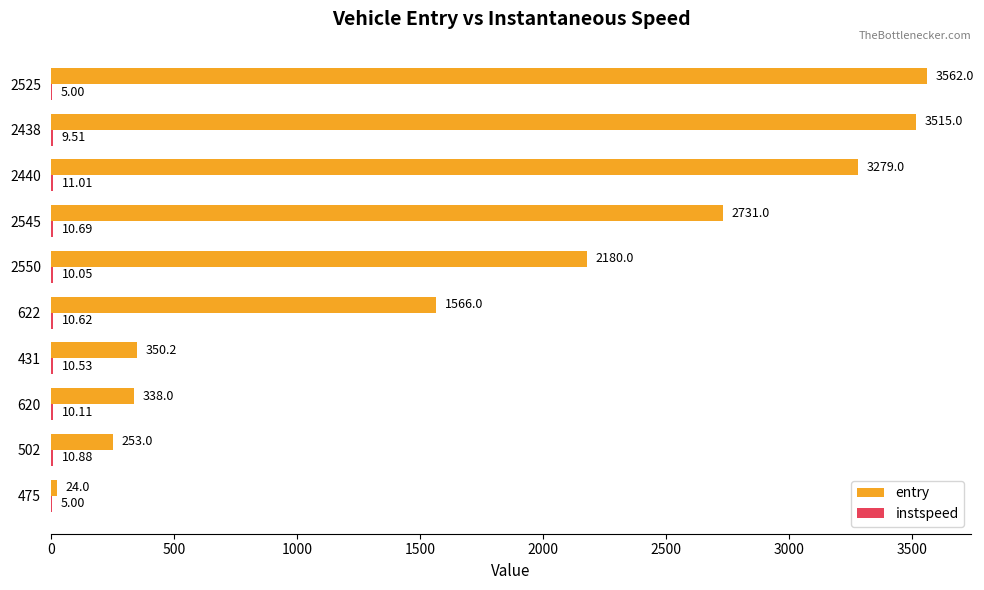

Which series has the largest total across all categories?

entry